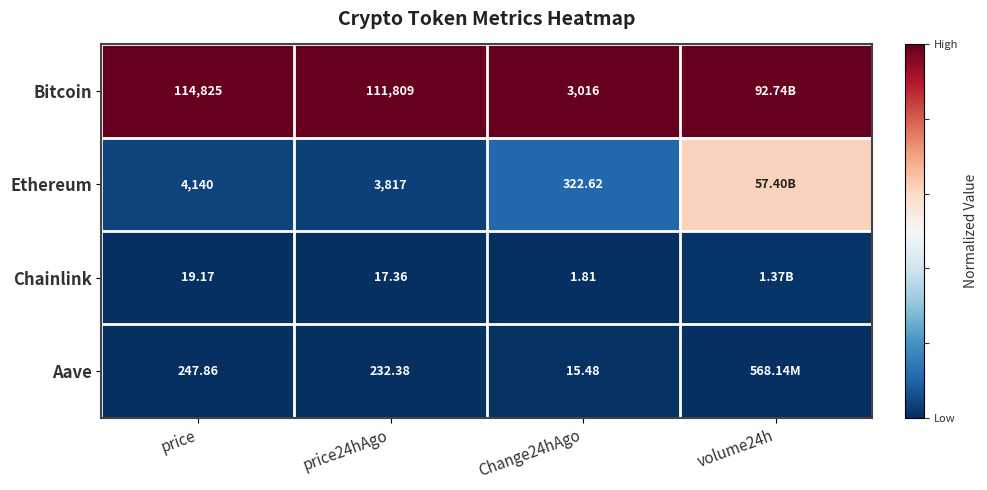

What is the difference between the highest and lowest values at price?

114805.8